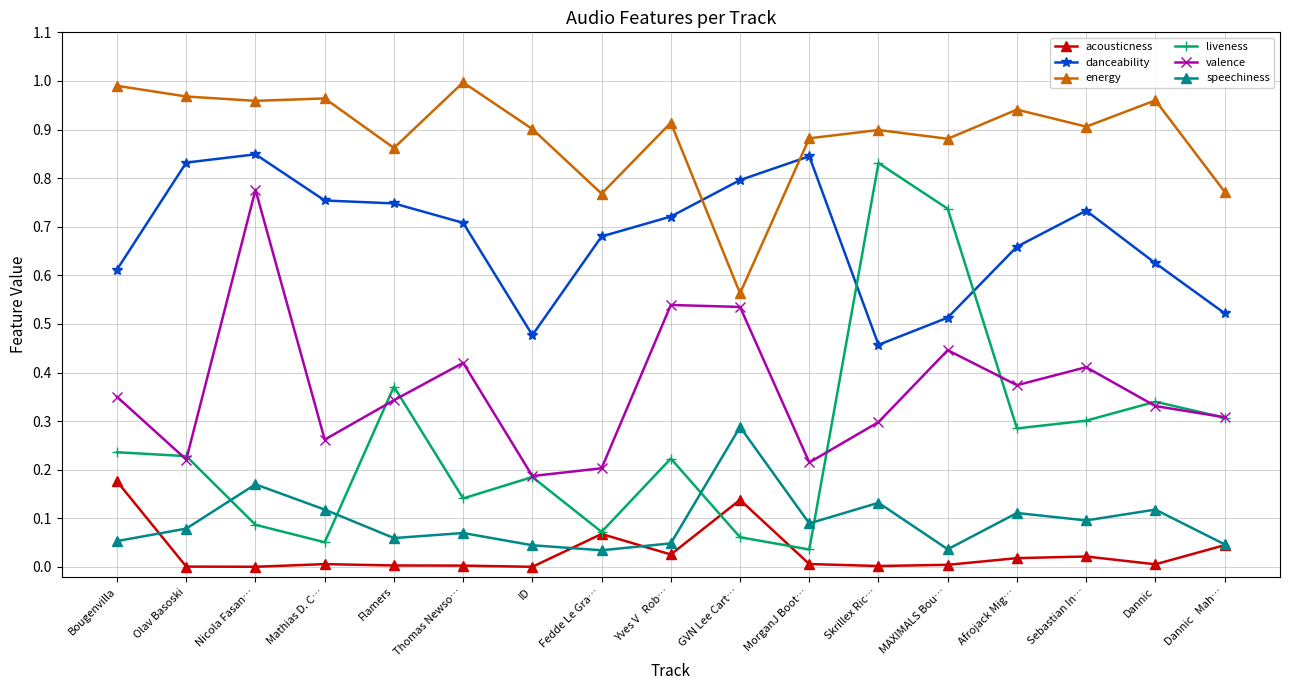

The energy series shows 0.6 at Thomas Newso…. True or false?

False